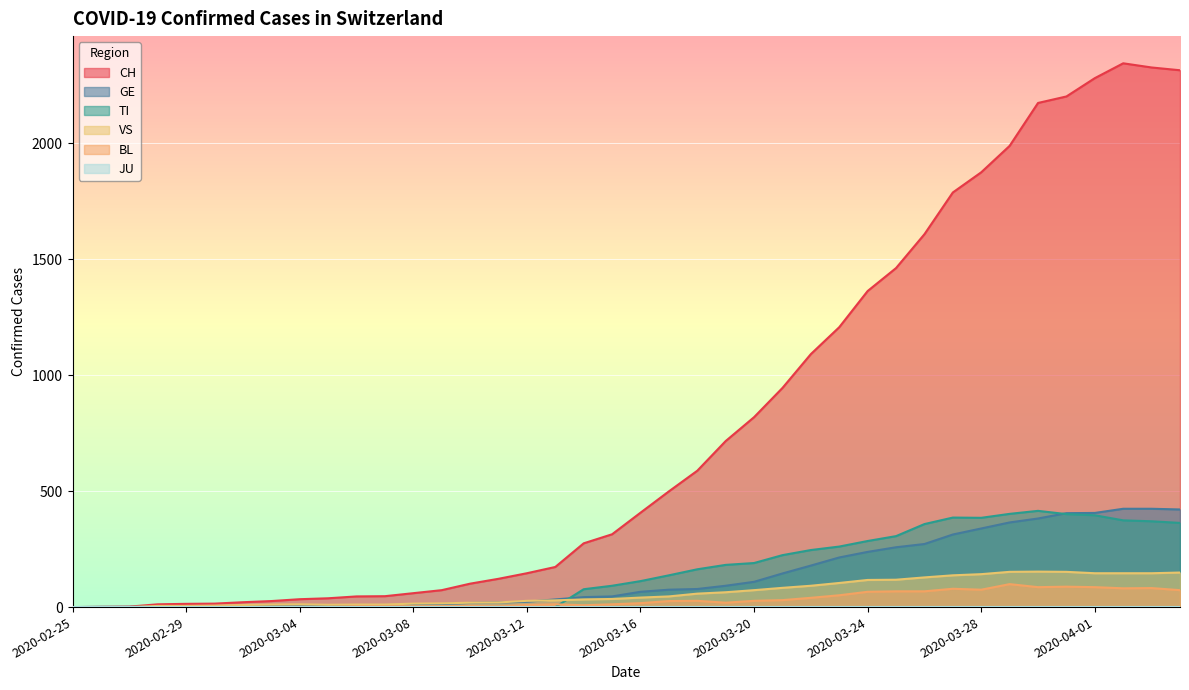

Which series has the largest total across all categories?

CH